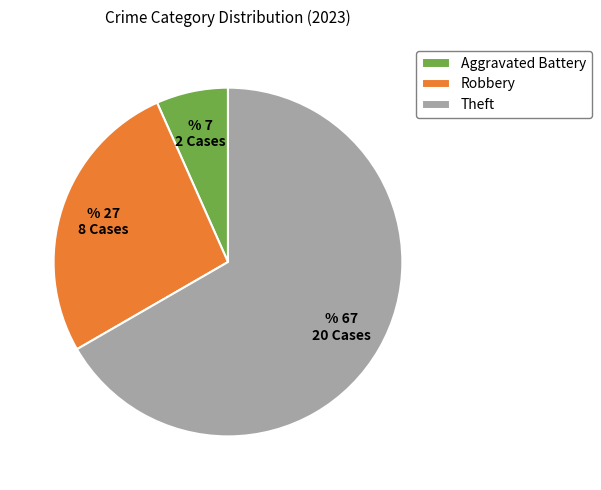

Count the number of slices in the pie.

3